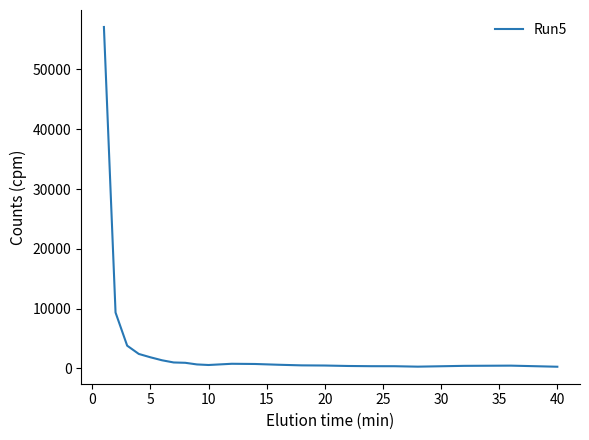

What is the maximum value shown in the chart?

57094.9